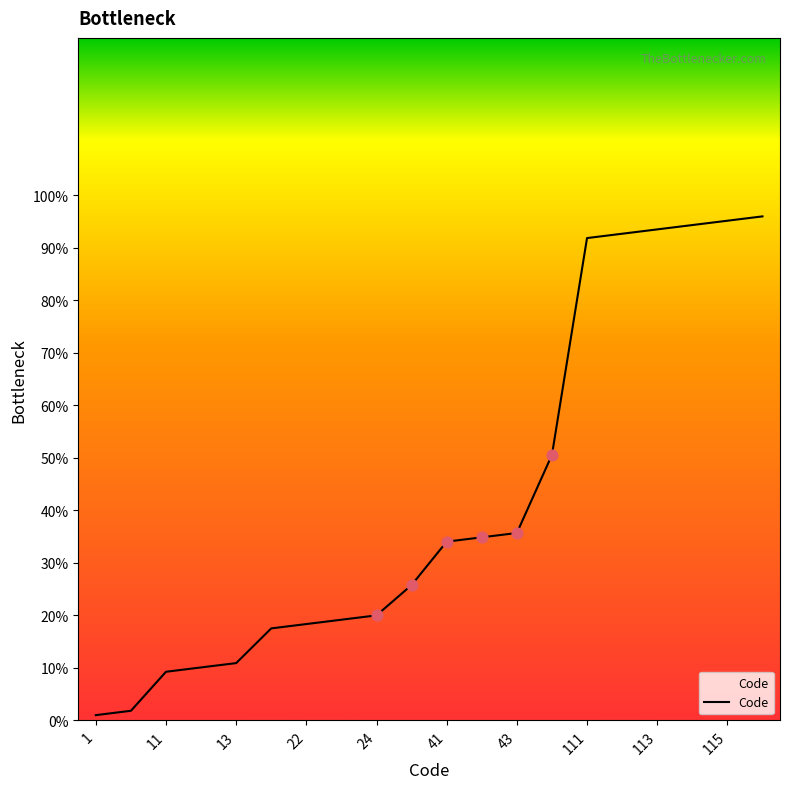

What is the difference between the maximum and minimum values?

95.0